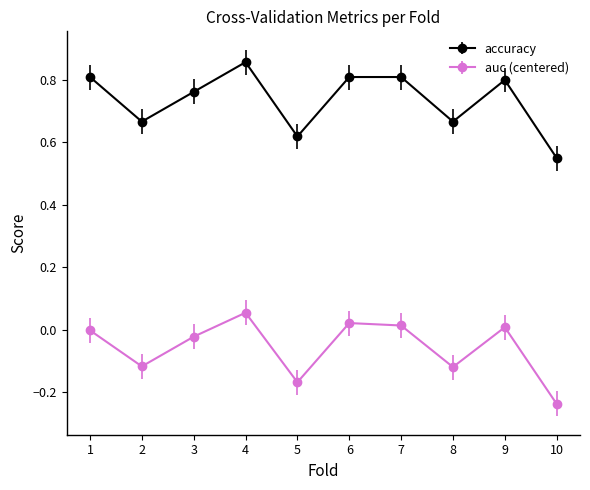

True or false: accuracy has a value of 0.8 at 7.

True